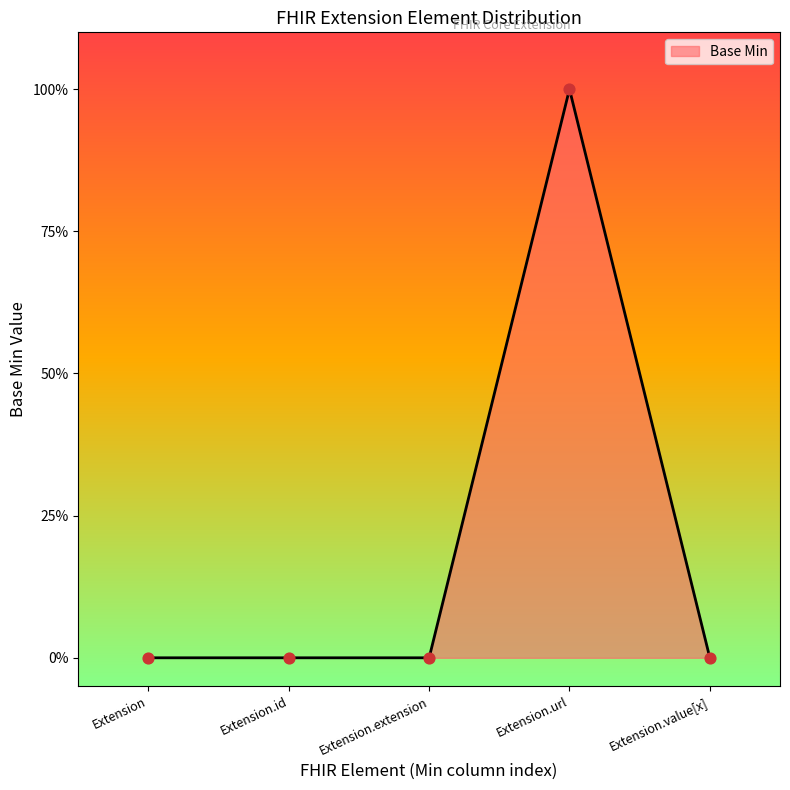

Which has a higher value, Extension or Extension.url?

Extension.url